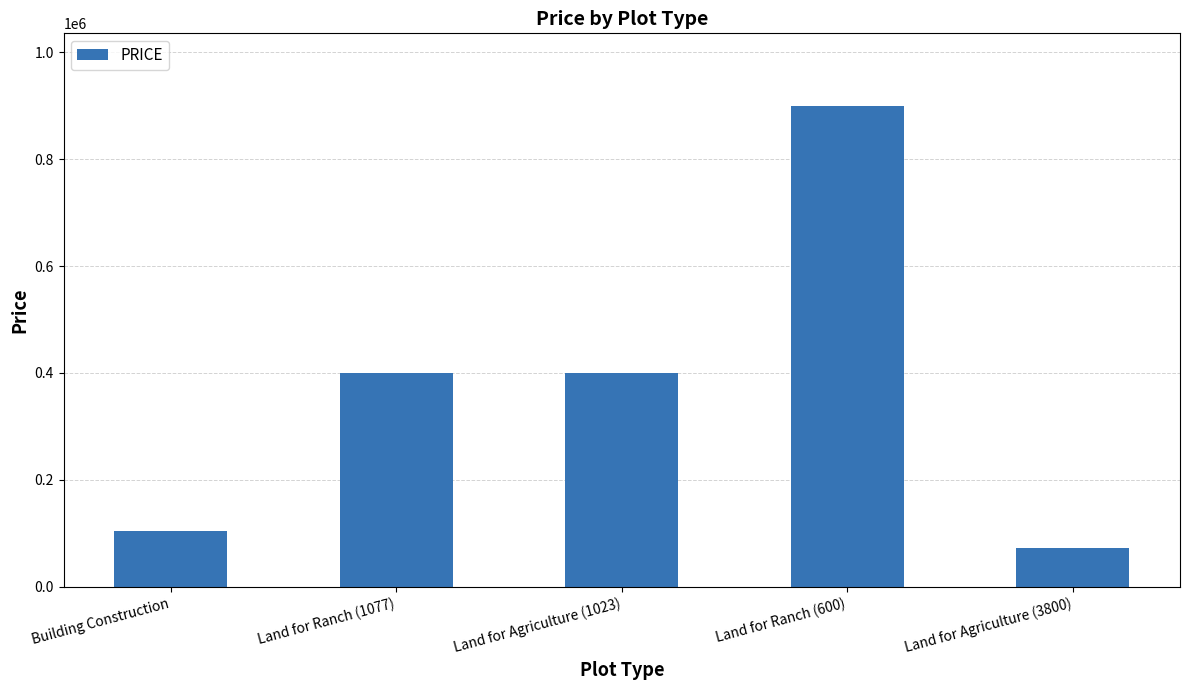

What is the smallest value displayed?

72000